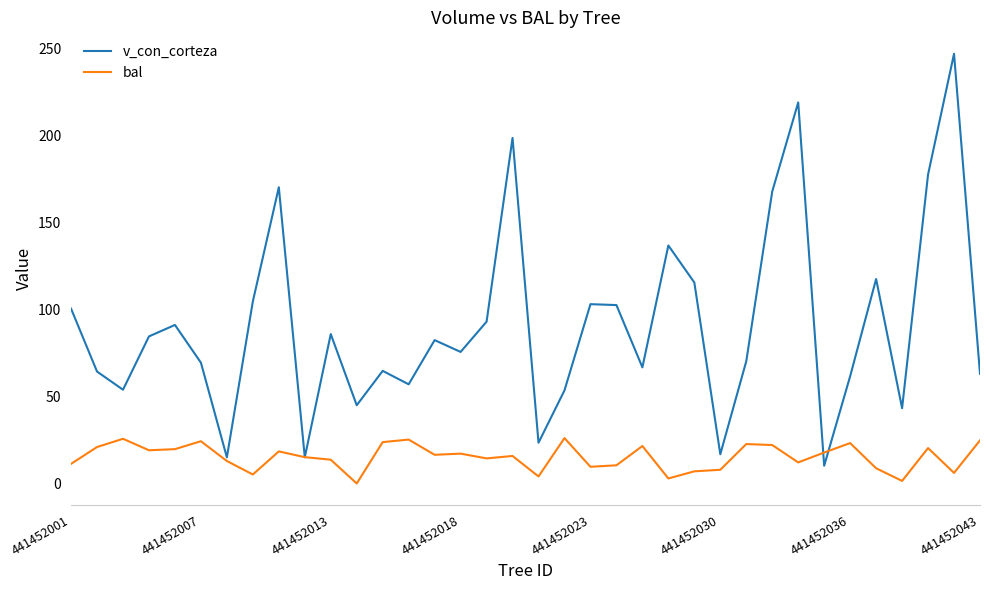

Which series has the widest spread of values?

v_con_corteza